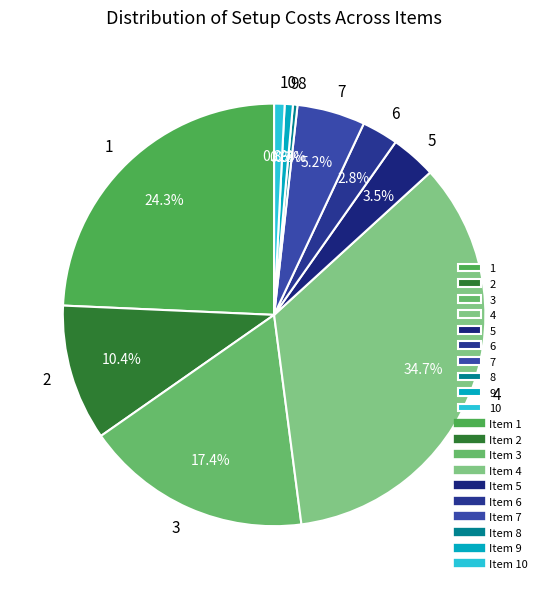

Which category has the biggest portion of the pie?

4